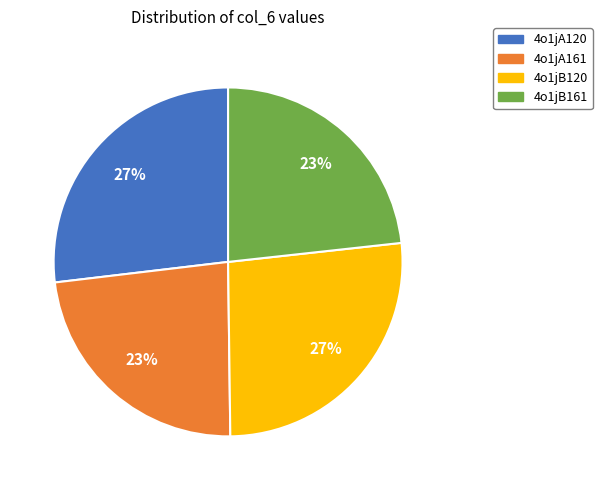

Is 4o1jA120 the majority of the pie?

No